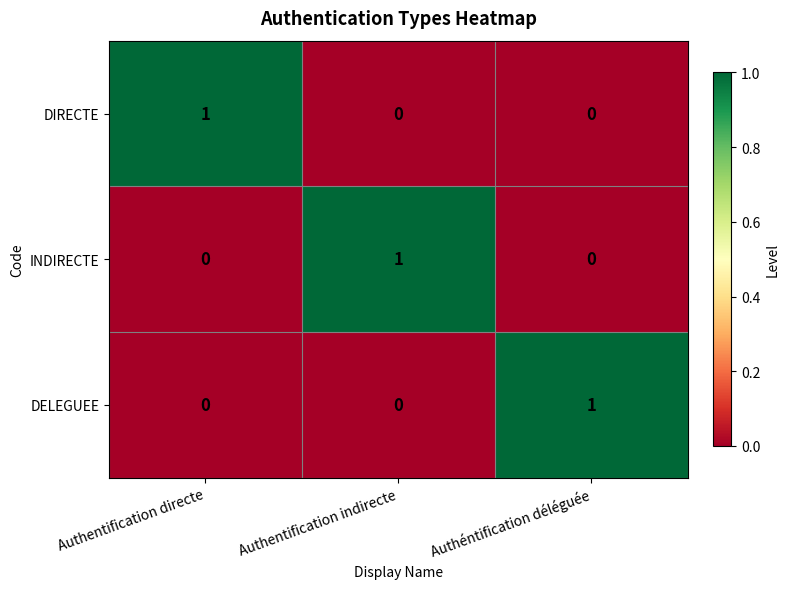

Is it true that INDIRECTE equals -1 at Authéntification déléguée?

False